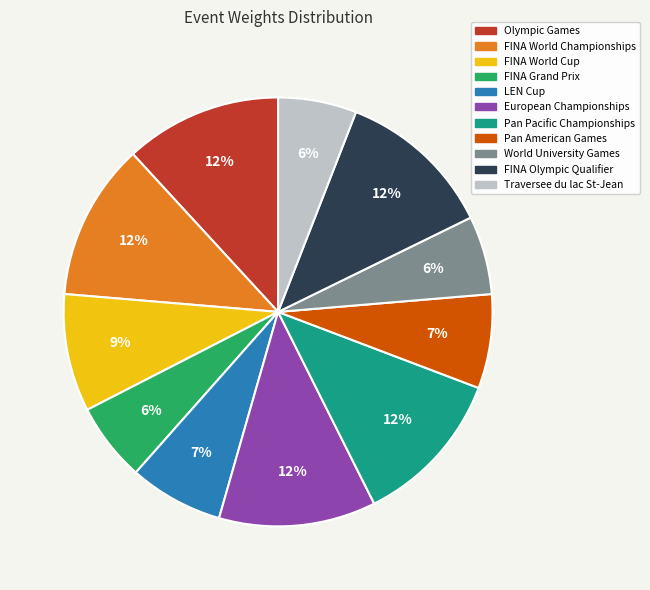

Combined, do FINA World Championships and Pan American Games account for over 50%?

No